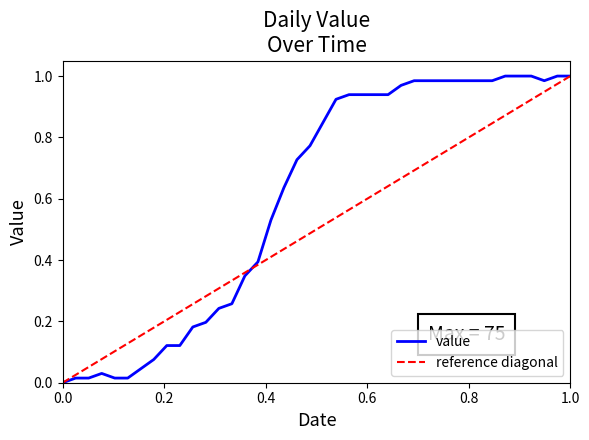

How many interior local valleys (lower than both neighbors) does the data have?

1